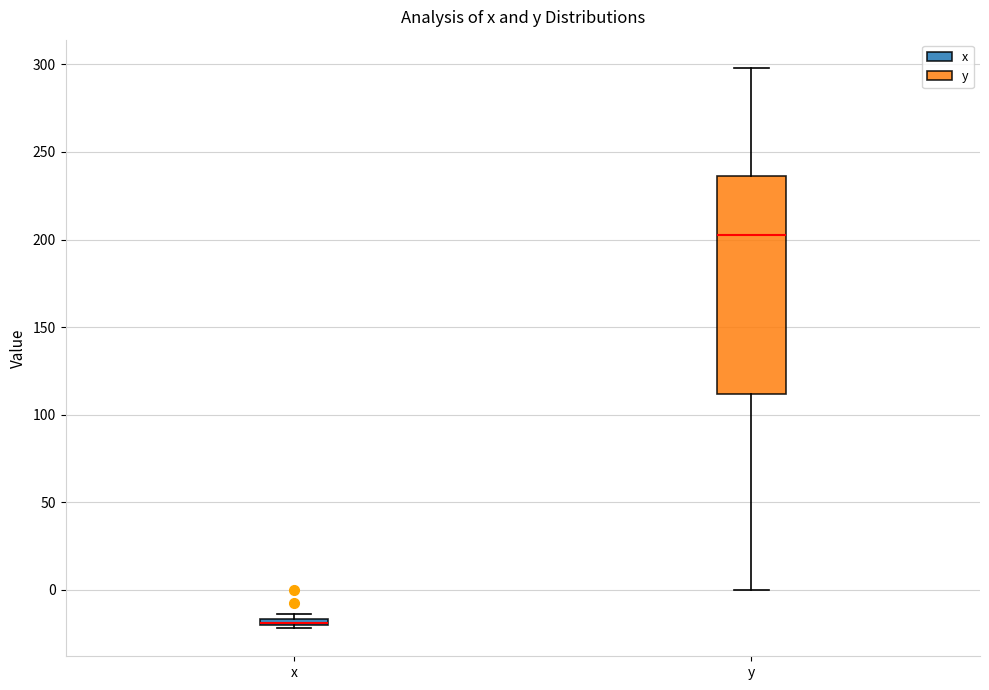

Where is the upper edge of the box for x on the y-axis? The values are not printed on the chart, so give them approximately, as read against the axis.

-15